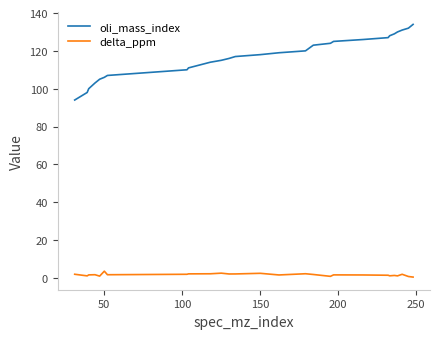

True or false: delta_ppm and oli_mass_index intersect in this chart.

False